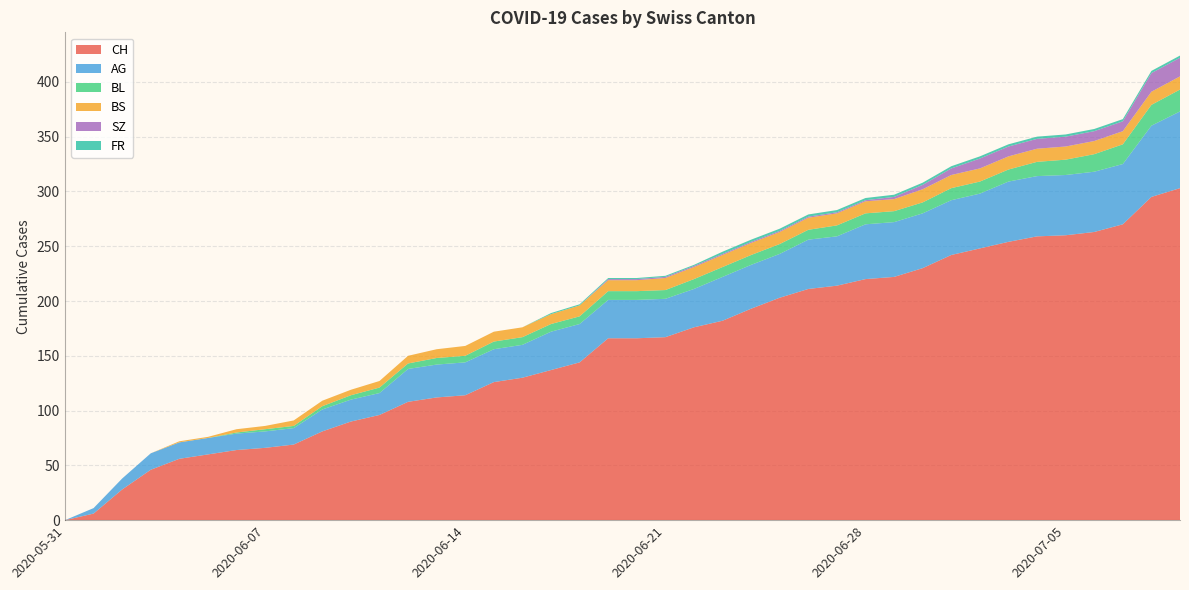

Reading left to right, extract all data points from this chart.

CH: 2020-05-31=0	2020-06-01=6	2020-06-02=28	2020-06-03=46	2020-06-04=56	2020-06-05=60	2020-06-06=64	2020-06-07=66	2020-06-08=69	2020-06-09=81	2020-06-10=90	2020-06-11=96	2020-06-12=108	2020-06-13=112	2020-06-14=114	2020-06-15=126	2020-06-16=130	2020-06-17=137	2020-06-18=144	2020-06-19=166	2020-06-20=166	2020-06-21=167	2020-06-22=176	2020-06-23=182	2020-06-24=193	2020-06-25=203	2020-06-26=211	2020-06-27=214	2020-06-28=220	2020-06-29=222	2020-06-30=230	2020-07-01=242	2020-07-02=248	2020-07-03=254	2020-07-04=259	2020-07-05=260	2020-07-06=263	2020-07-07=270	2020-07-08=295	2020-07-09=303
AG: 2020-05-31=0	2020-06-01=5	2020-06-02=10	2020-06-03=15	2020-06-04=15	2020-06-05=15	2020-06-06=15	2020-06-07=15	2020-06-08=15	2020-06-09=20	2020-06-10=20	2020-06-11=20	2020-06-12=30	2020-06-13=30	2020-06-14=30	2020-06-15=30	2020-06-16=30	2020-06-17=35	2020-06-18=35	2020-06-19=35	2020-06-20=35	2020-06-21=35	2020-06-22=35	2020-06-23=40	2020-06-24=40	2020-06-25=40	2020-06-26=45	2020-06-27=45	2020-06-28=50	2020-06-29=50	2020-06-30=50	2020-07-01=50	2020-07-02=50	2020-07-03=55	2020-07-04=55	2020-07-05=55	2020-07-06=55	2020-07-07=55	2020-07-08=65	2020-07-09=70
BL: 2020-05-31=0	2020-06-01=0	2020-06-02=0	2020-06-03=0	2020-06-04=0	2020-06-05=0	2020-06-06=1	2020-06-07=2	2020-06-08=2	2020-06-09=3	2020-06-10=4	2020-06-11=5	2020-06-12=5	2020-06-13=6	2020-06-14=6	2020-06-15=7	2020-06-16=7	2020-06-17=7	2020-06-18=7	2020-06-19=8	2020-06-20=8	2020-06-21=8	2020-06-22=9	2020-06-23=9	2020-06-24=9	2020-06-25=9	2020-06-26=9	2020-06-27=10	2020-06-28=10	2020-06-29=10	2020-06-30=10	2020-07-01=11	2020-07-02=11	2020-07-03=11	2020-07-04=13	2020-07-05=14	2020-07-06=16	2020-07-07=18	2020-07-08=19	2020-07-09=20
BS: 2020-05-31=0	2020-06-01=0	2020-06-02=0	2020-06-03=0	2020-06-04=1	2020-06-05=1	2020-06-06=3	2020-06-07=3	2020-06-08=5	2020-06-09=5	2020-06-10=5	2020-06-11=6	2020-06-12=7	2020-06-13=8	2020-06-14=9	2020-06-15=9	2020-06-16=9	2020-06-17=9	2020-06-18=10	2020-06-19=10	2020-06-20=10	2020-06-21=11	2020-06-22=11	2020-06-23=11	2020-06-24=11	2020-06-25=11	2020-06-26=11	2020-06-27=11	2020-06-28=11	2020-06-29=11	2020-06-30=12	2020-07-01=12	2020-07-02=12	2020-07-03=12	2020-07-04=12	2020-07-05=12	2020-07-06=12	2020-07-07=12	2020-07-08=12	2020-07-09=12
SZ: 2020-05-31=0	2020-06-01=0	2020-06-02=0	2020-06-03=0	2020-06-04=0	2020-06-05=0	2020-06-06=0	2020-06-07=0	2020-06-08=0	2020-06-09=0	2020-06-10=0	2020-06-11=0	2020-06-12=0	2020-06-13=0	2020-06-14=0	2020-06-15=0	2020-06-16=0	2020-06-17=0	2020-06-18=0	2020-06-19=1	2020-06-20=1	2020-06-21=1	2020-06-22=1	2020-06-23=1	2020-06-24=1	2020-06-25=1	2020-06-26=1	2020-06-27=1	2020-06-28=1	2020-06-29=2	2020-06-30=4	2020-07-01=6	2020-07-02=9	2020-07-03=9	2020-07-04=9	2020-07-05=9	2020-07-06=9	2020-07-07=9	2020-07-08=17	2020-07-09=17
FR: 2020-05-31=0	2020-06-01=0	2020-06-02=0	2020-06-03=0	2020-06-04=0	2020-06-05=0	2020-06-06=0	2020-06-07=0	2020-06-08=0	2020-06-09=0	2020-06-10=0	2020-06-11=0	2020-06-12=0	2020-06-13=0	2020-06-14=0	2020-06-15=0	2020-06-16=0	2020-06-17=1	2020-06-18=1	2020-06-19=1	2020-06-20=1	2020-06-21=1	2020-06-22=1	2020-06-23=2	2020-06-24=2	2020-06-25=2	2020-06-26=2	2020-06-27=2	2020-06-28=2	2020-06-29=2	2020-06-30=2	2020-07-01=2	2020-07-02=2	2020-07-03=2	2020-07-04=2	2020-07-05=2	2020-07-06=2	2020-07-07=2	2020-07-08=2	2020-07-09=2